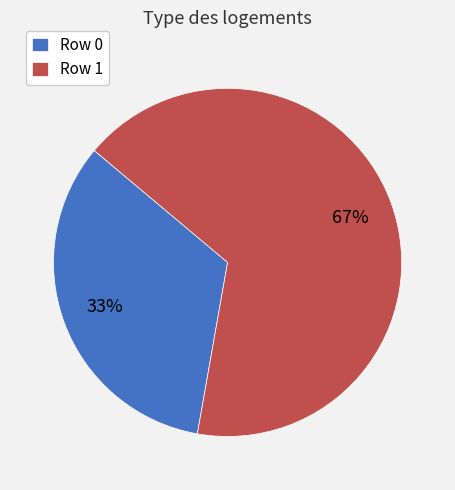

Between Row 1 and Row 0, which is larger?

Row 1